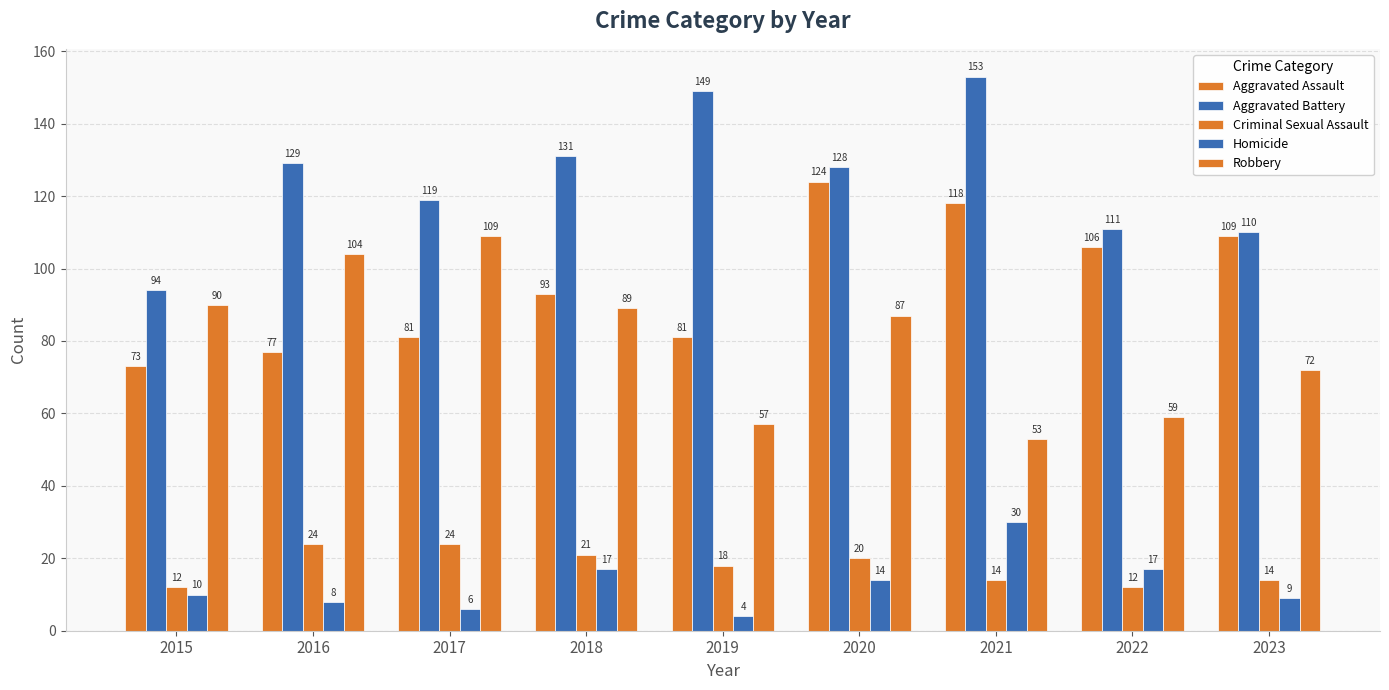

Does the chart contain any negative values?

No